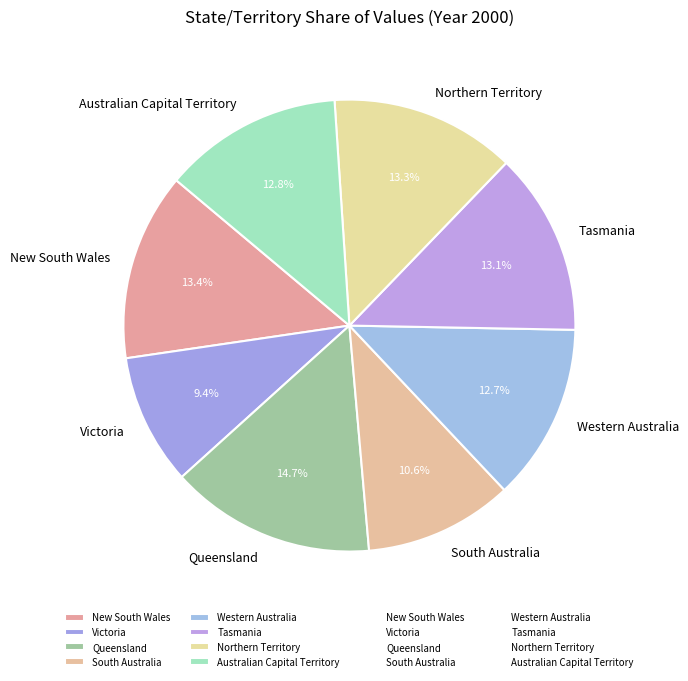

What is the ratio of the value at Western Australia to the value at Queensland?

0.9